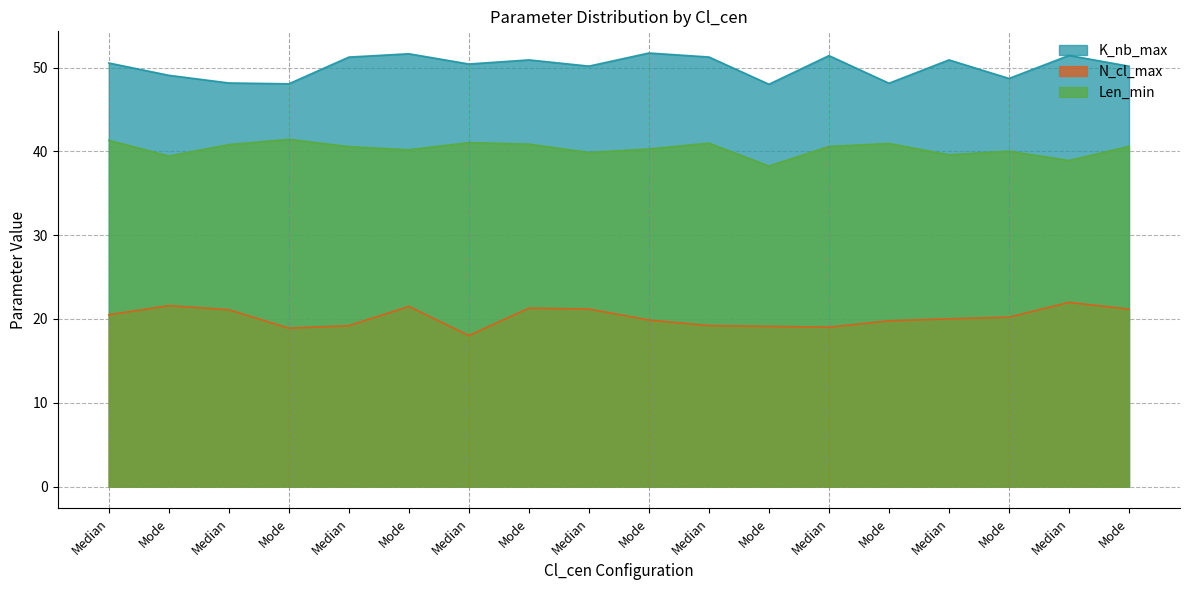

True or false: K_nb_max and N_cl_max intersect in this chart.

False